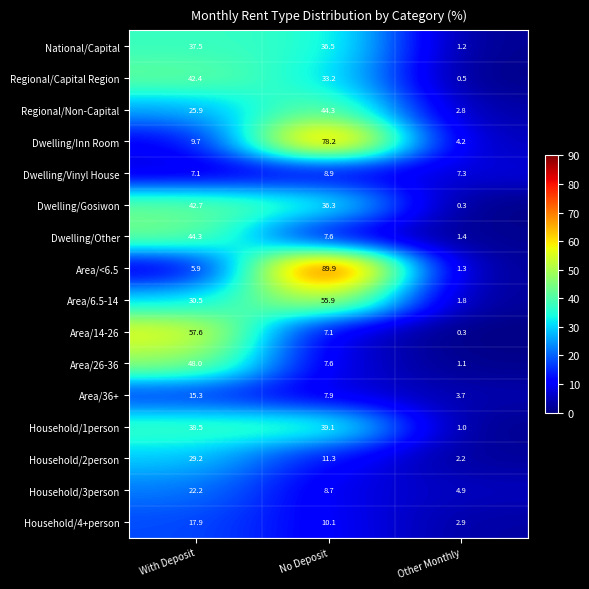

Which series has the largest total across all categories?

Area/<6.5